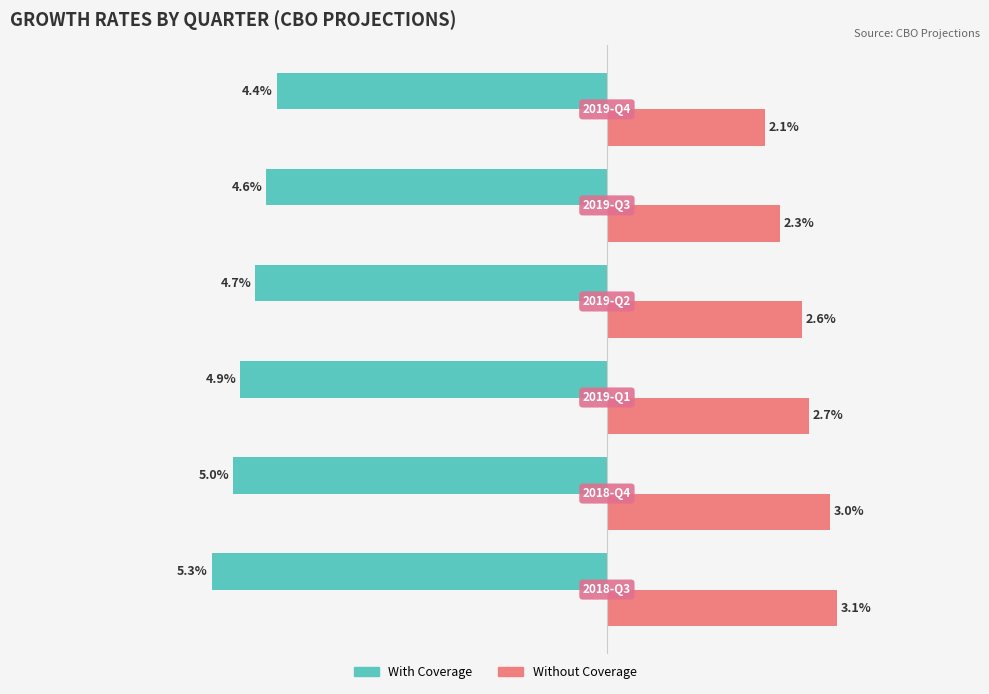

Which series has the widest spread of values?

Without Coverage